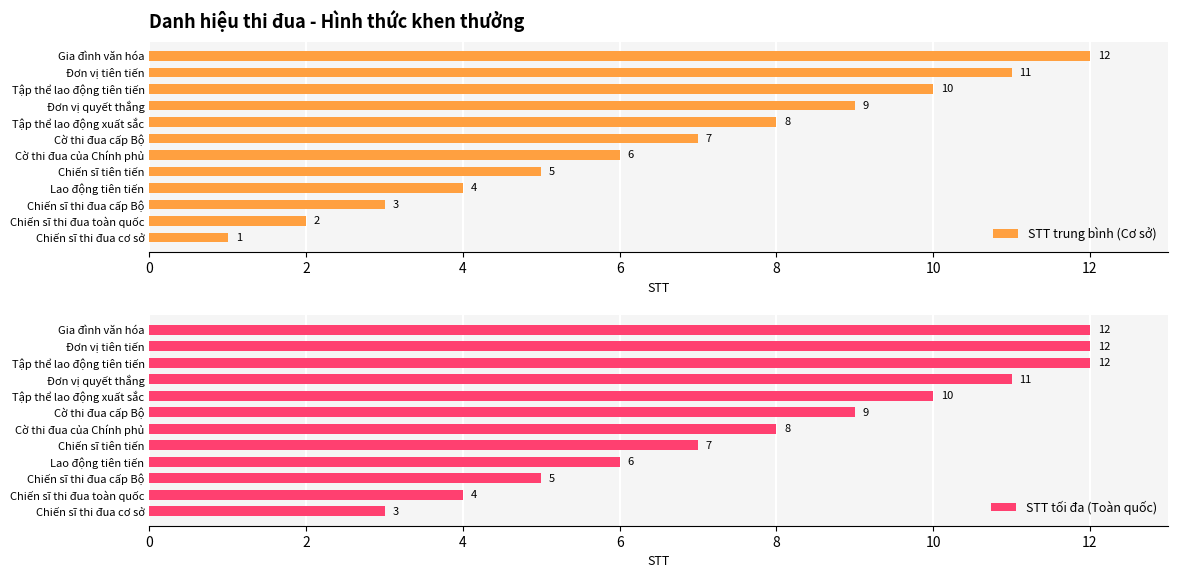

The value of STT tối đa (Toàn quốc) at Gia đình văn hóa is 12. True or false?

True